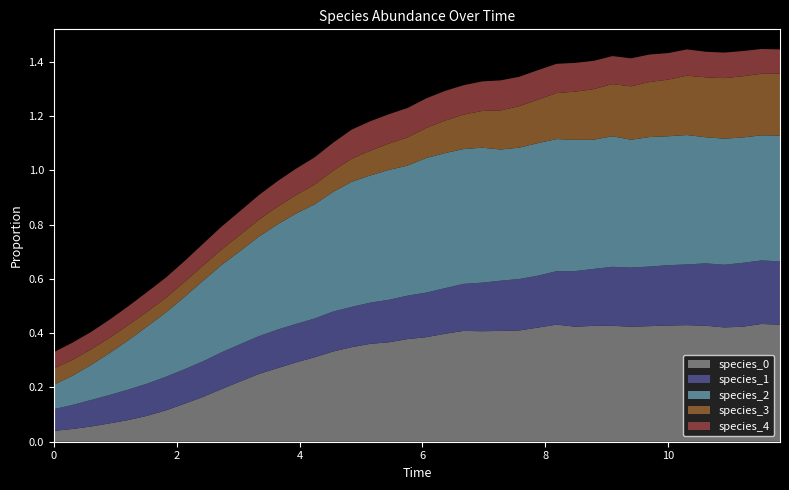

Reading right to left, extract all data points from this chart.

species_0: 11.818181818181818=0.4	11.515151515151516=0.4	11.212121212121213=0.4	10.90909090909091=0.4	10.606060606060606=0.4	10.303030303030303=0.4	10.0=0.4	9.696969696969697=0.4	9.393939393939394=0.4	9.090909090909092=0.4	8.787878787878789=0.4	8.484848484848484=0.4	8.181818181818182=0.4	7.878787878787879=0.4	7.575757575757576=0.4	7.272727272727273=0.4	6.96969696969697=0.4	6.666666666666667=0.4	6.363636363636364=0.4	6.0606060606060606=0.4	5.757575757575758=0.4	5.454545454545455=0.4	5.151515151515151=0.4	4.848484848484849=0.3	4.545454545454546=0.3	4.242424242424242=0.3	3.9393939393939394=0.3	3.6363636363636367=0.3	3.3333333333333335=0.2	3.0303030303030303=0.2	2.7272727272727275=0.2	2.4242424242424243=0.2	2.121212121212121=0.1	1.8181818181818183=0.1	1.5151515151515151=0.1	1.2121212121212122=0.1	0.9090909090909092=0.1	0.6060606060606061=0.1	0.30303030303030304=0.0	0.0=0.0
species_1: 11.818181818181818=0.2	11.515151515151516=0.2	11.212121212121213=0.2	10.90909090909091=0.2	10.606060606060606=0.2	10.303030303030303=0.2	10.0=0.2	9.696969696969697=0.2	9.393939393939394=0.2	9.090909090909092=0.2	8.787878787878789=0.2	8.484848484848484=0.2	8.181818181818182=0.2	7.878787878787879=0.2	7.575757575757576=0.2	7.272727272727273=0.2	6.96969696969697=0.2	6.666666666666667=0.2	6.363636363636364=0.2	6.0606060606060606=0.2	5.757575757575758=0.2	5.454545454545455=0.2	5.151515151515151=0.2	4.848484848484849=0.1	4.545454545454546=0.1	4.242424242424242=0.1	3.9393939393939394=0.1	3.6363636363636367=0.1	3.3333333333333335=0.1	3.0303030303030303=0.1	2.7272727272727275=0.1	2.4242424242424243=0.1	2.121212121212121=0.1	1.8181818181818183=0.1	1.5151515151515151=0.1	1.2121212121212122=0.1	0.9090909090909092=0.1	0.6060606060606061=0.1	0.30303030303030304=0.1	0.0=0.1
species_2: 11.818181818181818=0.5	11.515151515151516=0.5	11.212121212121213=0.5	10.90909090909091=0.5	10.606060606060606=0.5	10.303030303030303=0.5	10.0=0.5	9.696969696969697=0.5	9.393939393939394=0.5	9.090909090909092=0.5	8.787878787878789=0.5	8.484848484848484=0.5	8.181818181818182=0.5	7.878787878787879=0.5	7.575757575757576=0.5	7.272727272727273=0.5	6.96969696969697=0.5	6.666666666666667=0.5	6.363636363636364=0.5	6.0606060606060606=0.5	5.757575757575758=0.5	5.454545454545455=0.5	5.151515151515151=0.5	4.848484848484849=0.5	4.545454545454546=0.4	4.242424242424242=0.4	3.9393939393939394=0.4	3.6363636363636367=0.4	3.3333333333333335=0.4	3.0303030303030303=0.3	2.7272727272727275=0.3	2.4242424242424243=0.3	2.121212121212121=0.3	1.8181818181818183=0.2	1.5151515151515151=0.2	1.2121212121212122=0.2	0.9090909090909092=0.2	0.6060606060606061=0.1	0.30303030303030304=0.1	0.0=0.1
species_3: 11.818181818181818=0.2	11.515151515151516=0.2	11.212121212121213=0.2	10.90909090909091=0.2	10.606060606060606=0.2	10.303030303030303=0.2	10.0=0.2	9.696969696969697=0.2	9.393939393939394=0.2	9.090909090909092=0.2	8.787878787878789=0.2	8.484848484848484=0.2	8.181818181818182=0.2	7.878787878787879=0.2	7.575757575757576=0.2	7.272727272727273=0.1	6.96969696969697=0.1	6.666666666666667=0.1	6.363636363636364=0.1	6.0606060606060606=0.1	5.757575757575758=0.1	5.454545454545455=0.1	5.151515151515151=0.1	4.848484848484849=0.1	4.545454545454546=0.1	4.242424242424242=0.1	3.9393939393939394=0.1	3.6363636363636367=0.1	3.3333333333333335=0.1	3.0303030303030303=0.1	2.7272727272727275=0.1	2.4242424242424243=0.1	2.121212121212121=0.1	1.8181818181818183=0.1	1.5151515151515151=0.1	1.2121212121212122=0.1	0.9090909090909092=0.1	0.6060606060606061=0.1	0.30303030303030304=0.1	0.0=0.1
species_4: 11.818181818181818=0.1	11.515151515151516=0.1	11.212121212121213=0.1	10.90909090909091=0.1	10.606060606060606=0.1	10.303030303030303=0.1	10.0=0.1	9.696969696969697=0.1	9.393939393939394=0.1	9.090909090909092=0.1	8.787878787878789=0.1	8.484848484848484=0.1	8.181818181818182=0.1	7.878787878787879=0.1	7.575757575757576=0.1	7.272727272727273=0.1	6.96969696969697=0.1	6.666666666666667=0.1	6.363636363636364=0.1	6.0606060606060606=0.1	5.757575757575758=0.1	5.454545454545455=0.1	5.151515151515151=0.1	4.848484848484849=0.1	4.545454545454546=0.1	4.242424242424242=0.1	3.9393939393939394=0.1	3.6363636363636367=0.1	3.3333333333333335=0.1	3.0303030303030303=0.1	2.7272727272727275=0.1	2.4242424242424243=0.1	2.121212121212121=0.1	1.8181818181818183=0.1	1.5151515151515151=0.1	1.2121212121212122=0.1	0.9090909090909092=0.1	0.6060606060606061=0.1	0.30303030303030304=0.1	0.0=0.1